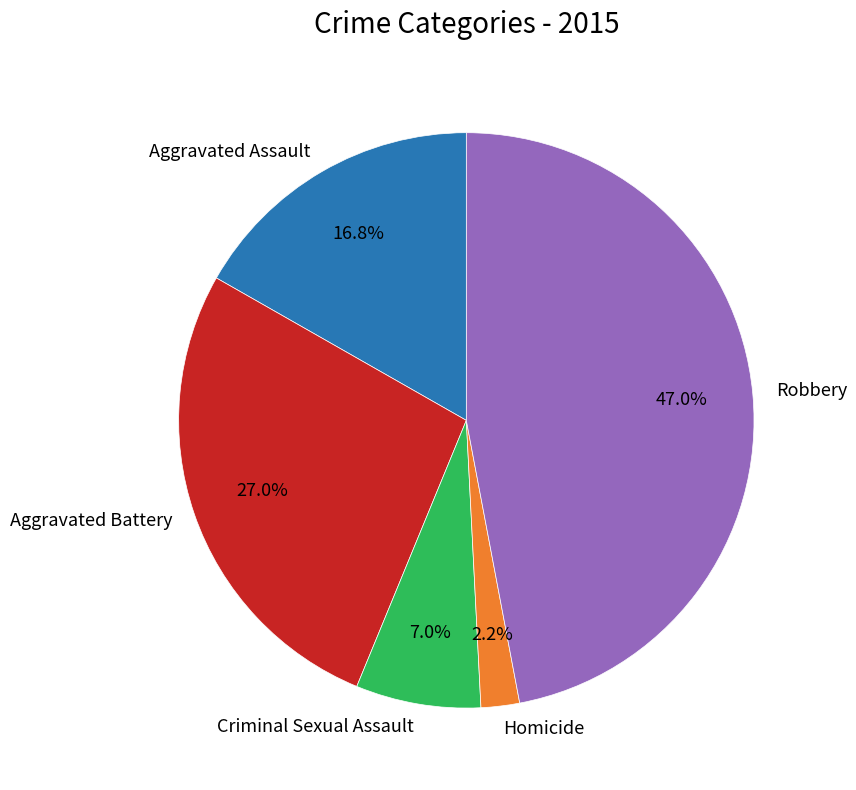

How many segments does this pie chart have?

5